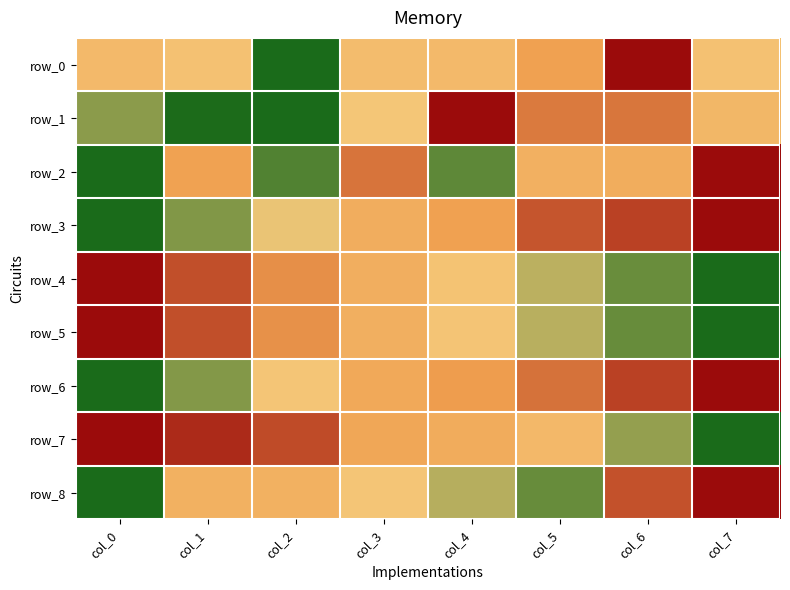

What is the difference between the maximum and minimum values in the row_5 series?

1.0